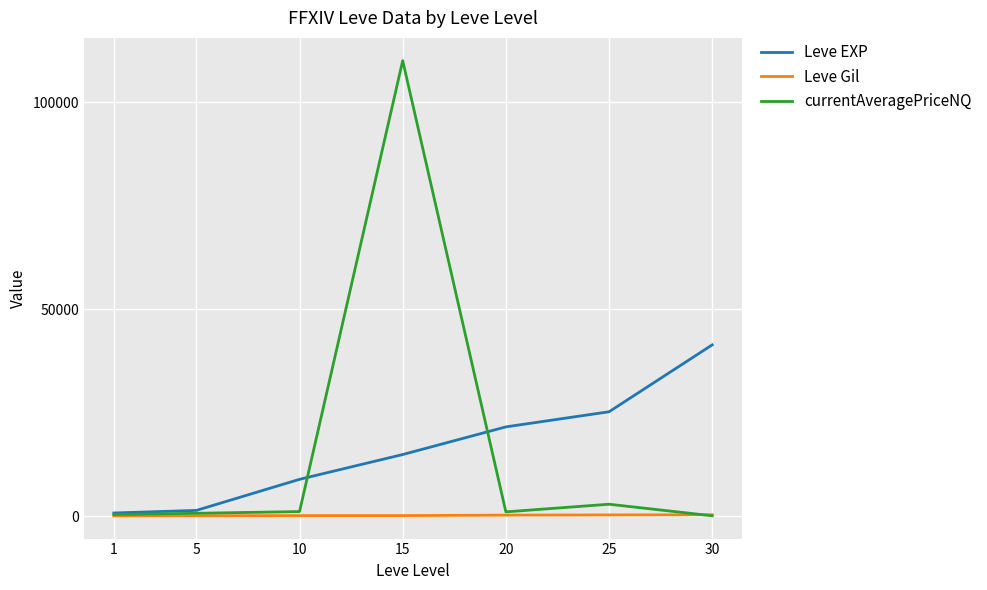

Which series changed the most between 10 and 30?

Leve EXP